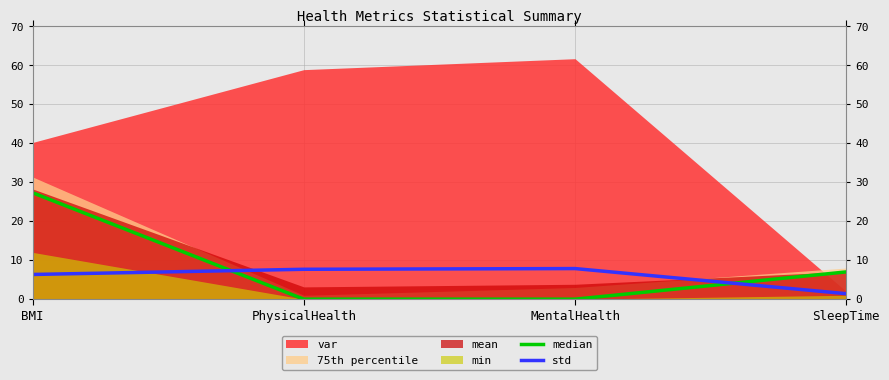

What is the sum of all std values?

23.3